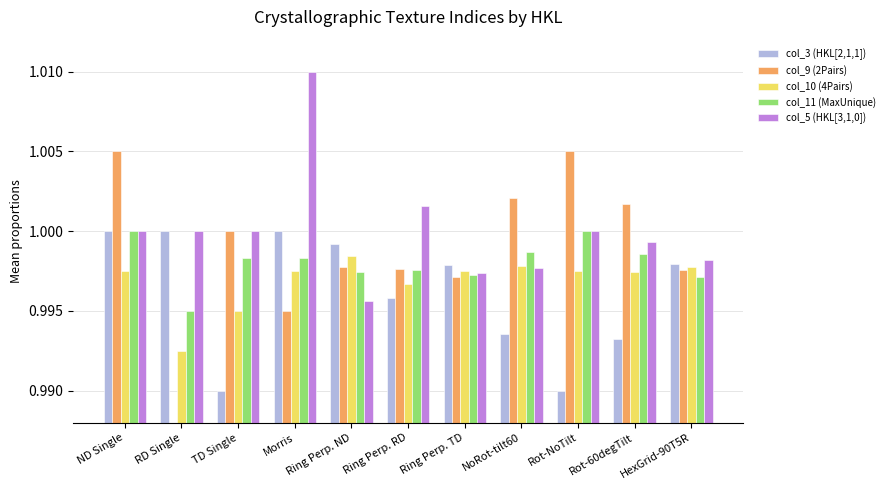

What are all the series names shown in the legend?

col_3, col_9, col_10, col_11, col_5